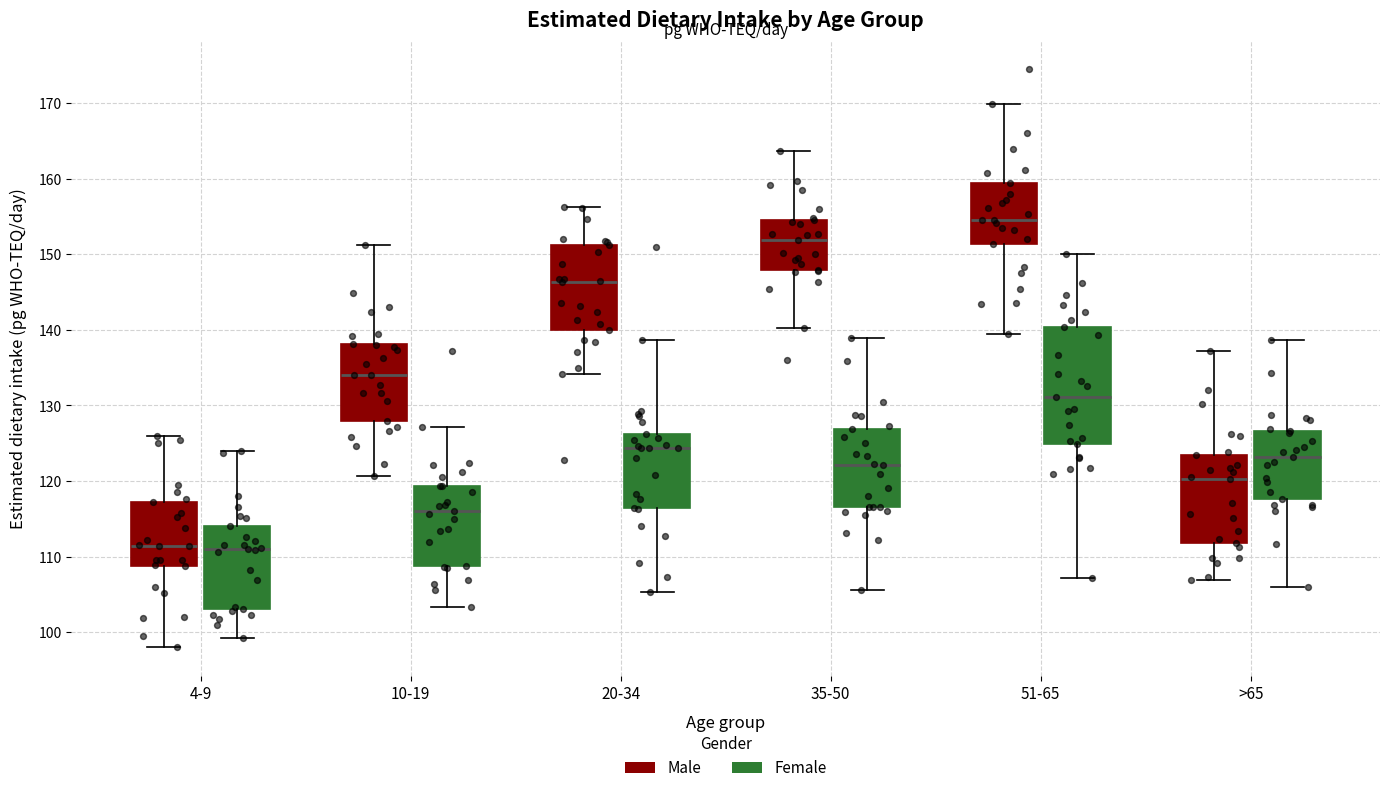

Where is the upper edge of the box for 35-50 (Female) on the y-axis? The values are not printed on the chart, so give them approximately, as read against the axis.

127